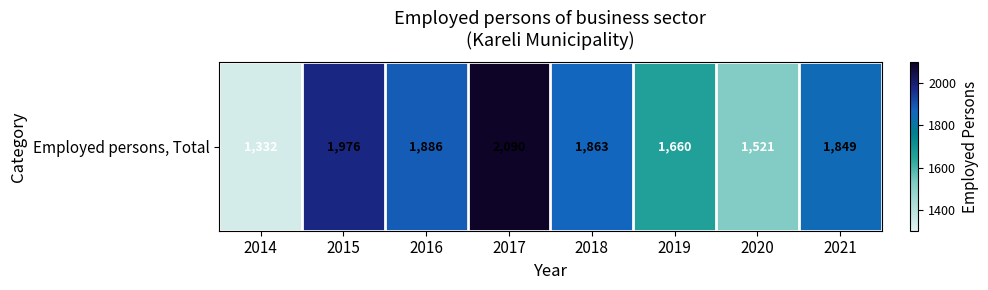

What is the sum of the values at 2016 and 2020?

3407.0